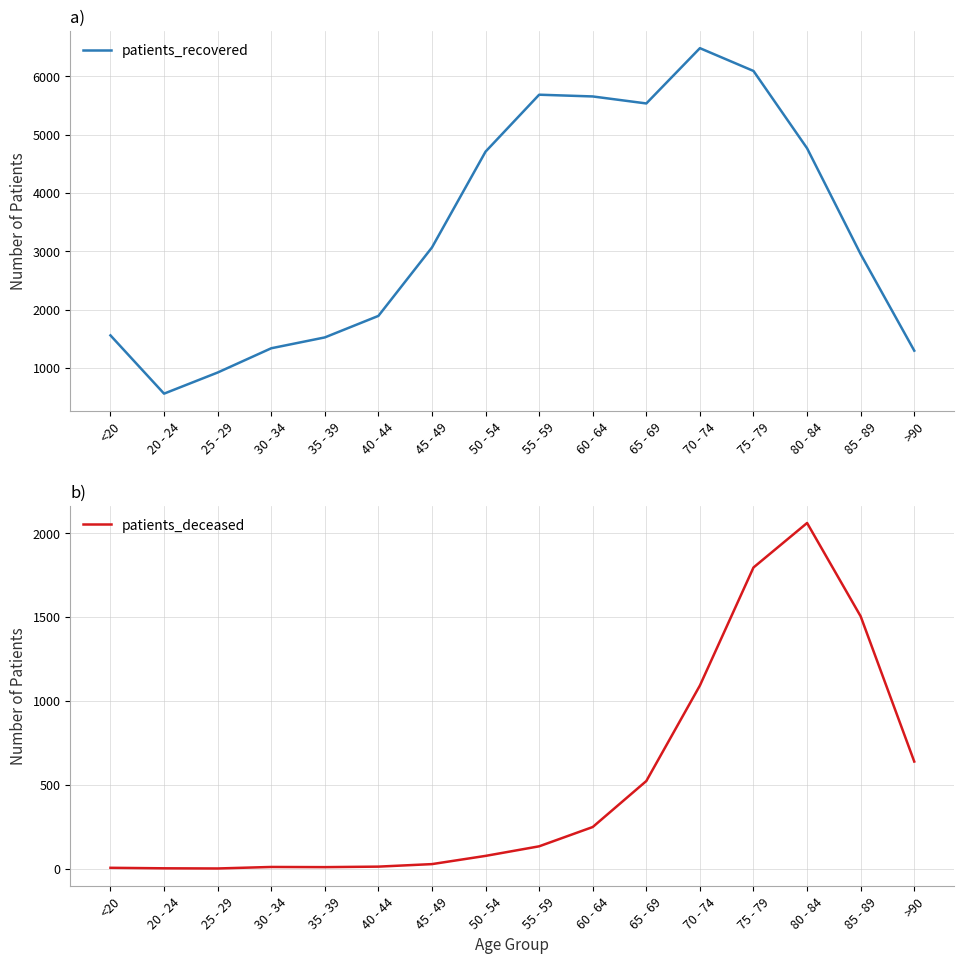

True or false: patients_deceased and patients_recovered cross at least once.

False